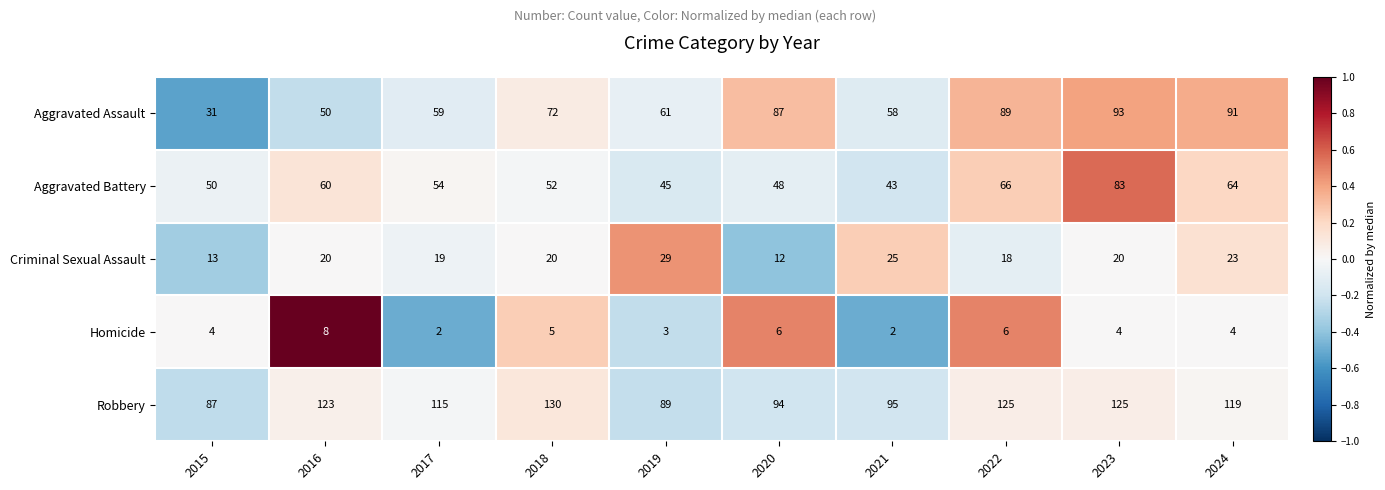

How many values in the Homicide series are below 4?

3